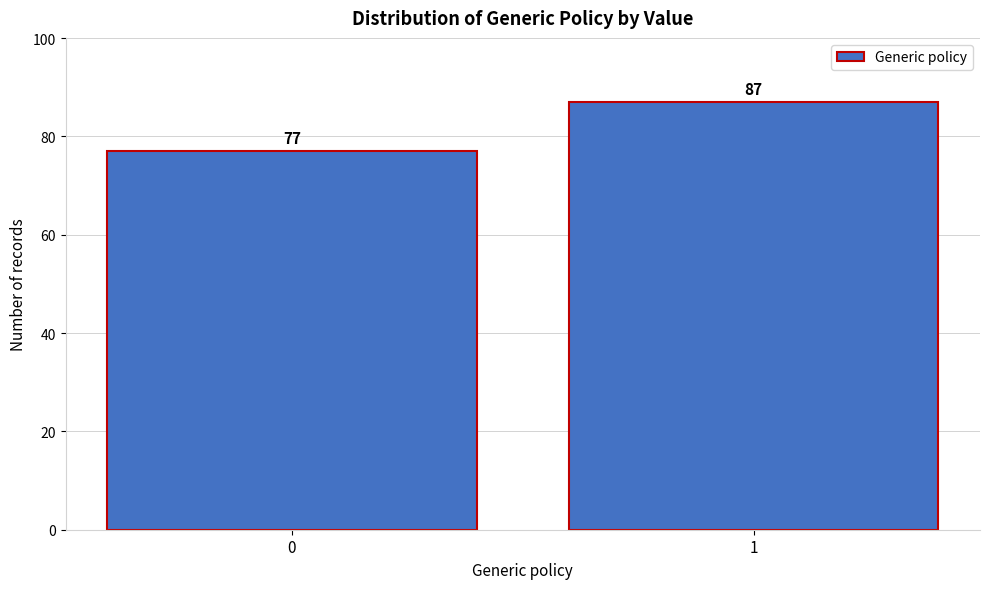

Reading left to right, what are all the values shown in this chart?

0=77	1=87